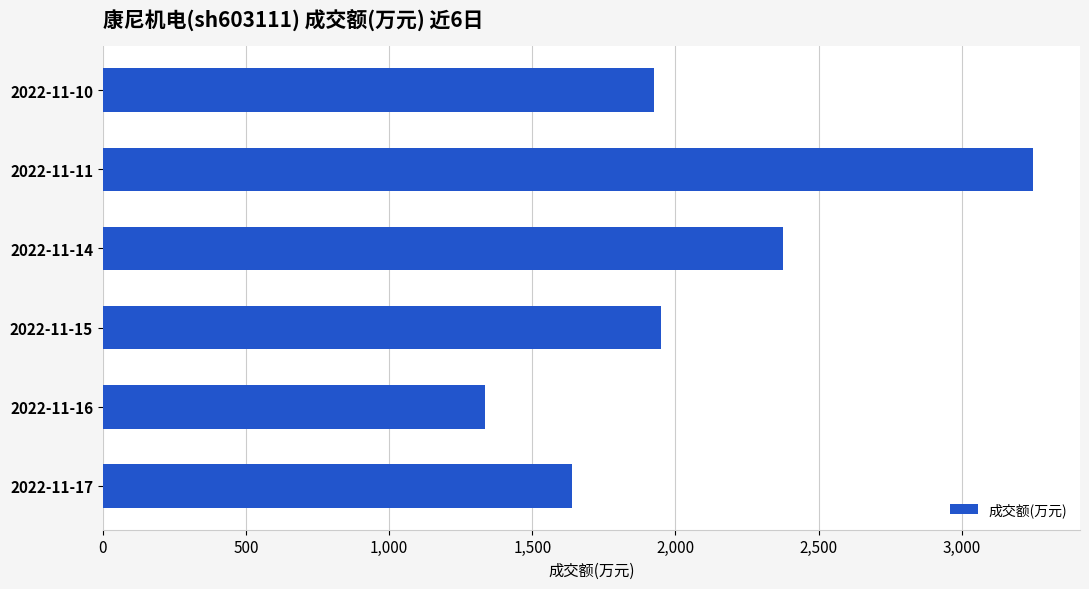

Reading bottom to top, what are all the values shown in this chart?

2022-11-17=1640	2022-11-16=1336	2022-11-15=1948	2022-11-14=2377	2022-11-11=3251	2022-11-10=1926